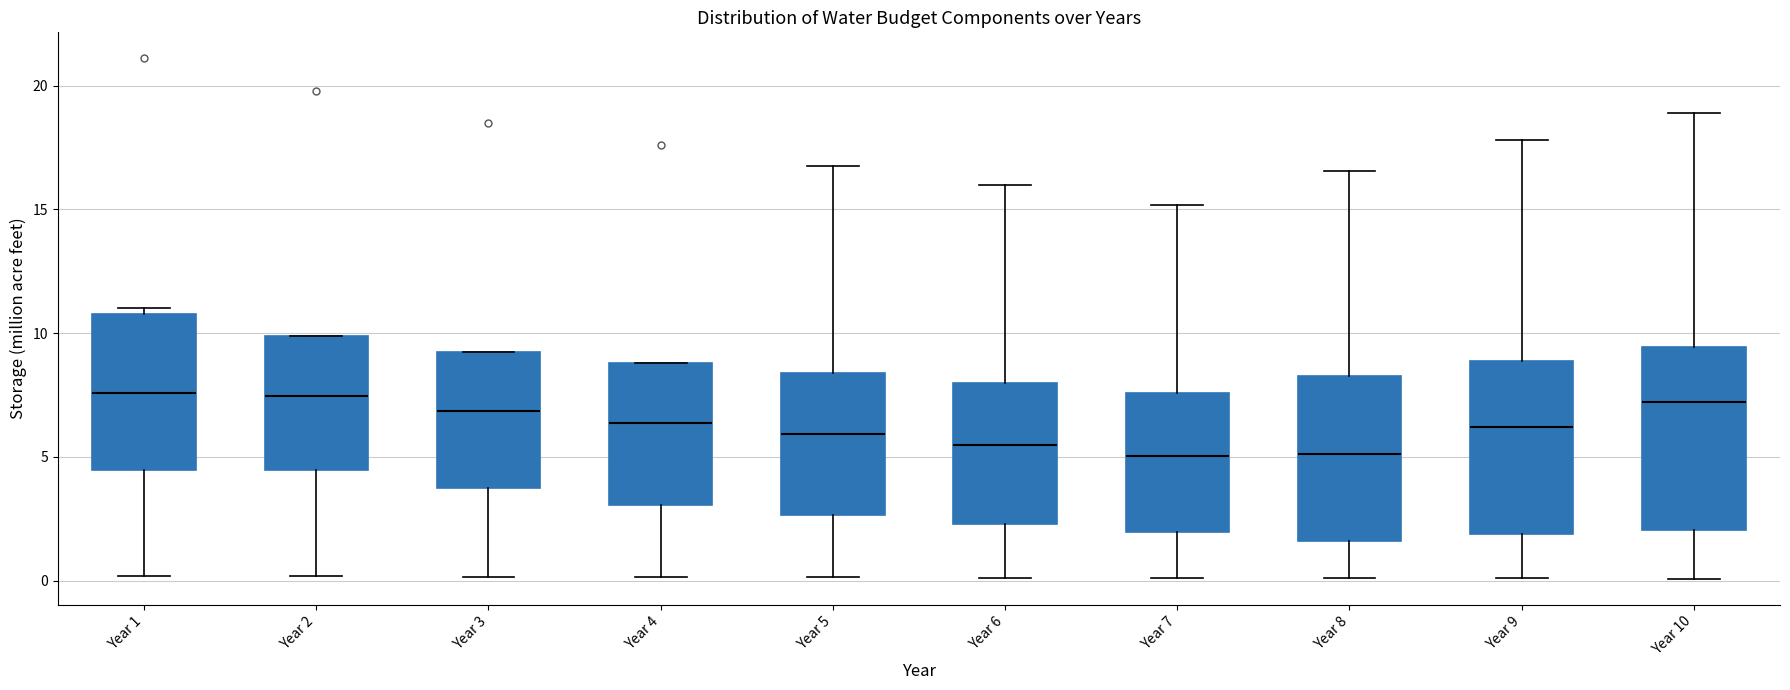

Where is the upper edge of the box for Year 1 on the y-axis? The values are not printed on the chart, so give them approximately, as read against the axis.

11.0